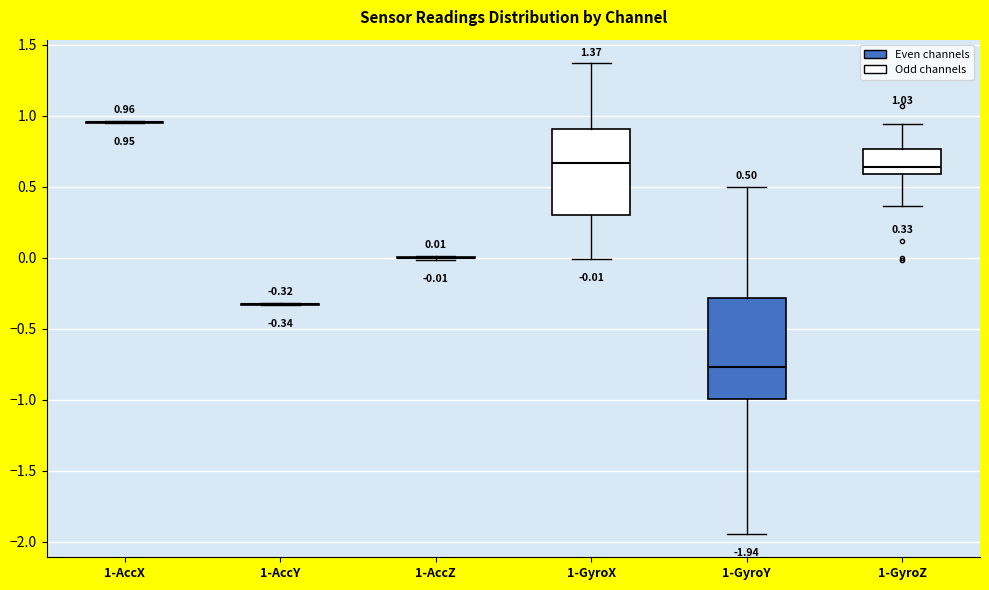

Which box is the tallest, from its lower edge to its upper edge?

1-GyroY